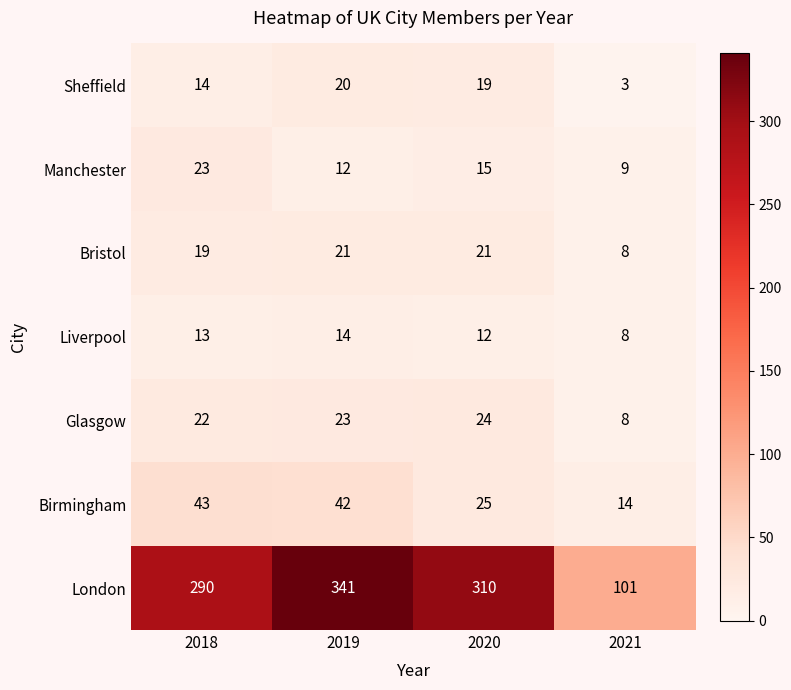

At which category is the sum across all series the highest?

2019